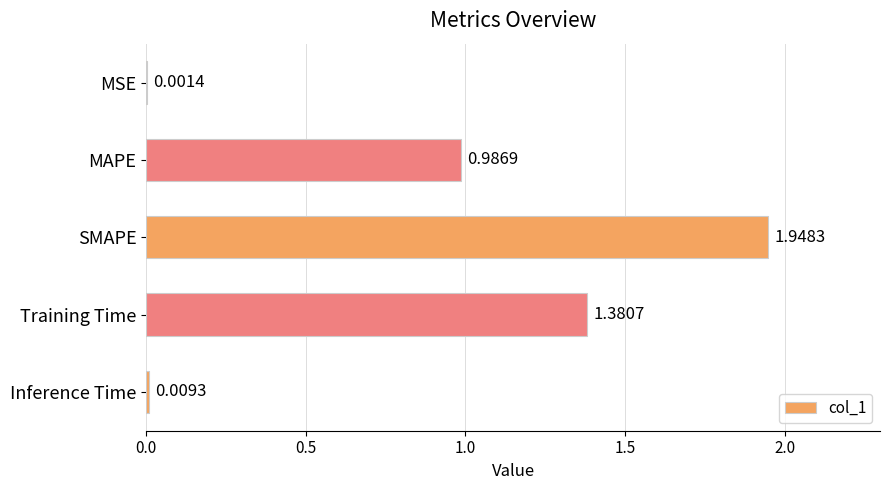

At which label is the value closest to 0?

MSE